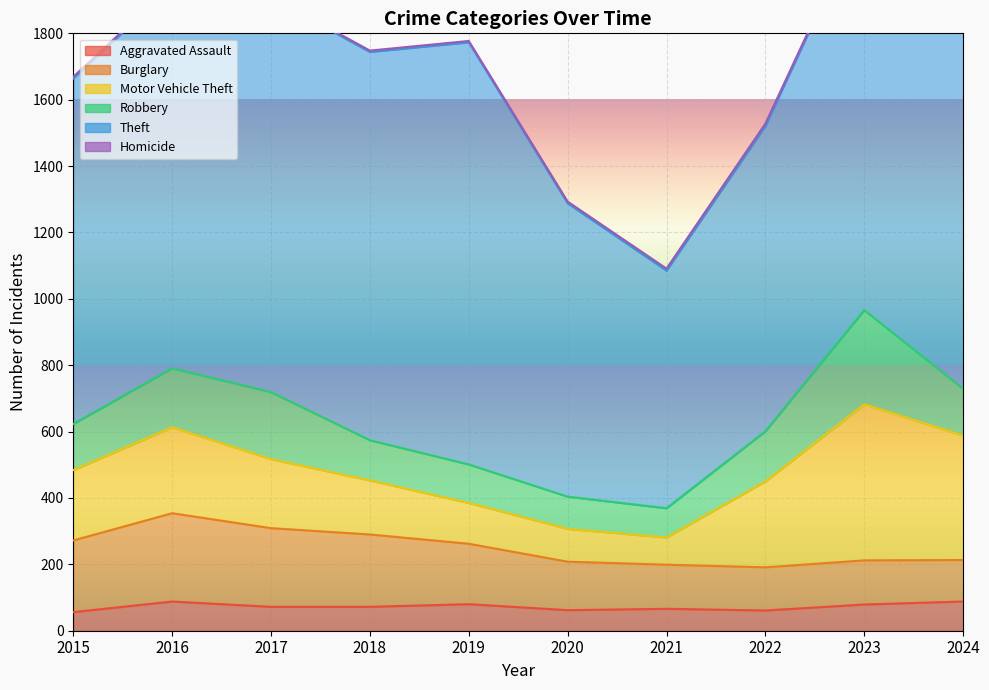

Reading left to right, transcribe all the data shown in this chart.

Aggravated Assault: 2015=56	2016=88	2017=72	2018=72	2019=80	2020=62	2021=66	2022=61	2023=79	2024=88
Burglary: 2015=216	2016=266	2017=237	2018=218	2019=182	2020=146	2021=133	2022=130	2023=133	2024=125
Motor Vehicle Theft: 2015=212	2016=259	2017=208	2018=163	2019=123	2020=99	2021=82	2022=259	2023=470	2024=375
Robbery: 2015=139	2016=178	2017=202	2018=121	2019=116	2020=97	2021=88	2022=151	2023=284	2024=141
Theft: 2015=1041	2016=1151	2017=1188	2018=1170	2019=1272	2020=884	2021=716	2022=920	2023=1198	2024=1445
Homicide: 2015=5	2016=4	2017=4	2018=4	2019=4	2020=5	2021=6	2022=7	2023=3	2024=3